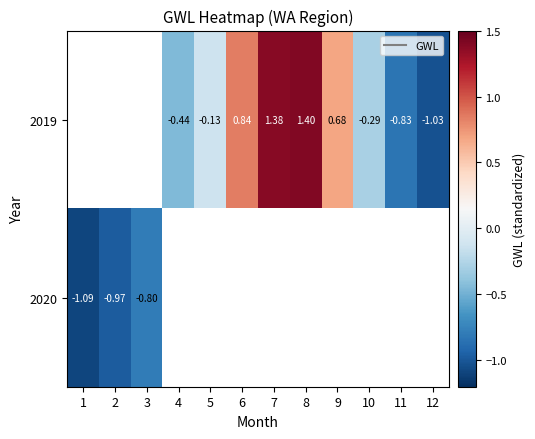

Count the number of data series in this chart.

2